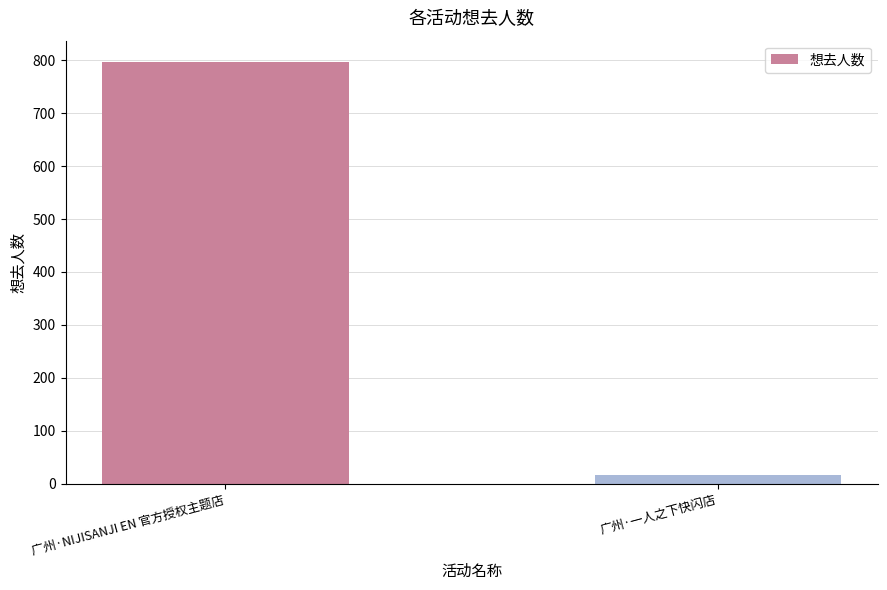

How many values are between 16 and 797?

2